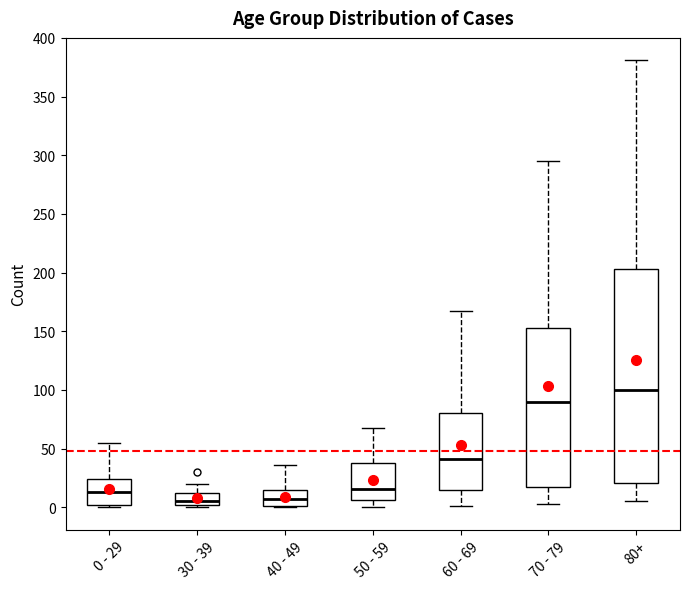

Reading left to right, read every box against the y-axis: the position of its median line, the range the box covers, and the ends of its whiskers. The values are not printed on the chart, so give them approximately, as read against the axis.

0 - 29: median 15, box 0 to 25, whiskers 0 (just below the box's lower edge) to 55
30 - 39: median 5, box 0 to 10, whiskers 0 (just below the box's lower edge) to 20
40 - 49: median 5, box 0 to 15, whiskers 0 to 35
50 - 59: median 15, box 5 to 40, whiskers 0 to 70
60 - 69: median 40, box 15 to 80, whiskers 0 to 165
70 - 79: median 90, box 15 to 155, whiskers 5 to 295
80+: median 100, box 20 to 205, whiskers 5 to 380